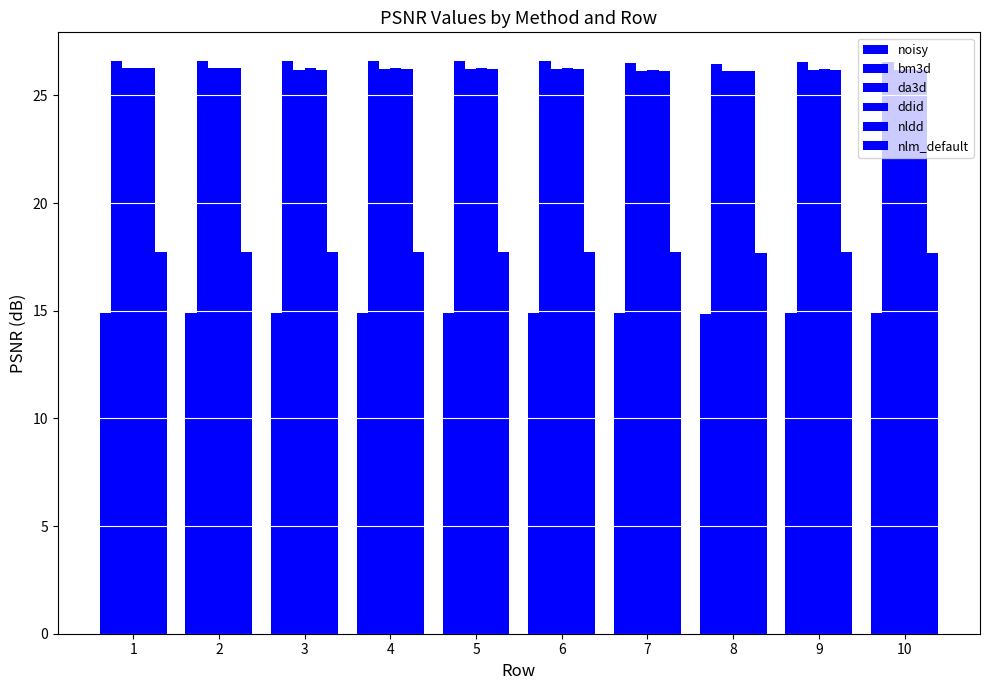

Reading left to right, what are all the values shown in this chart?

noisy: 1=14.9	2=14.9	3=14.9	4=14.9	5=14.9	6=14.9	7=14.9	8=14.9	9=14.9	10=14.9
bm3d: 1=26.6	2=26.6	3=26.6	4=26.6	5=26.6	6=26.6	7=26.5	8=26.5	9=26.5	10=26.6
da3d: 1=26.3	2=26.3	3=26.2	4=26.2	5=26.2	6=26.2	7=26.1	8=26.1	9=26.2	10=26.2
ddid: 1=26.3	2=26.3	3=26.3	4=26.3	5=26.3	6=26.3	7=26.2	8=26.1	9=26.2	10=26.2
nldd: 1=26.3	2=26.3	3=26.2	4=26.2	5=26.2	6=26.2	7=26.1	8=26.1	9=26.2	10=26.2
nlm_default: 1=17.7	2=17.7	3=17.7	4=17.7	5=17.7	6=17.7	7=17.7	8=17.7	9=17.7	10=17.7